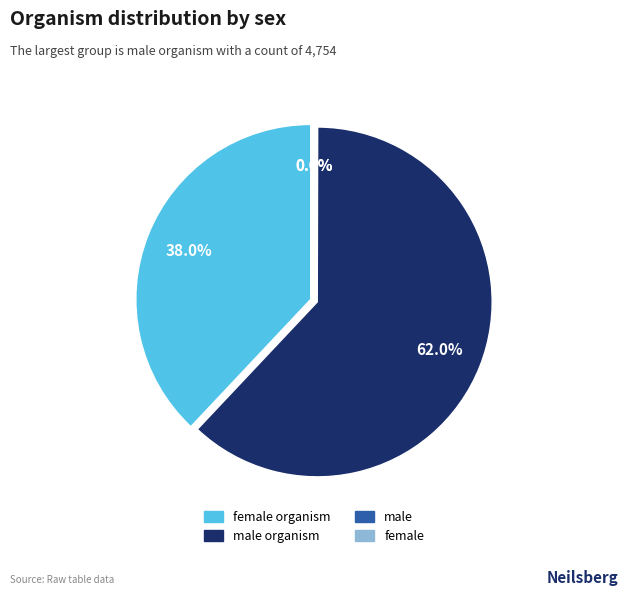

Rank the categories by value from lowest to highest.

female, male, female organism, male organism